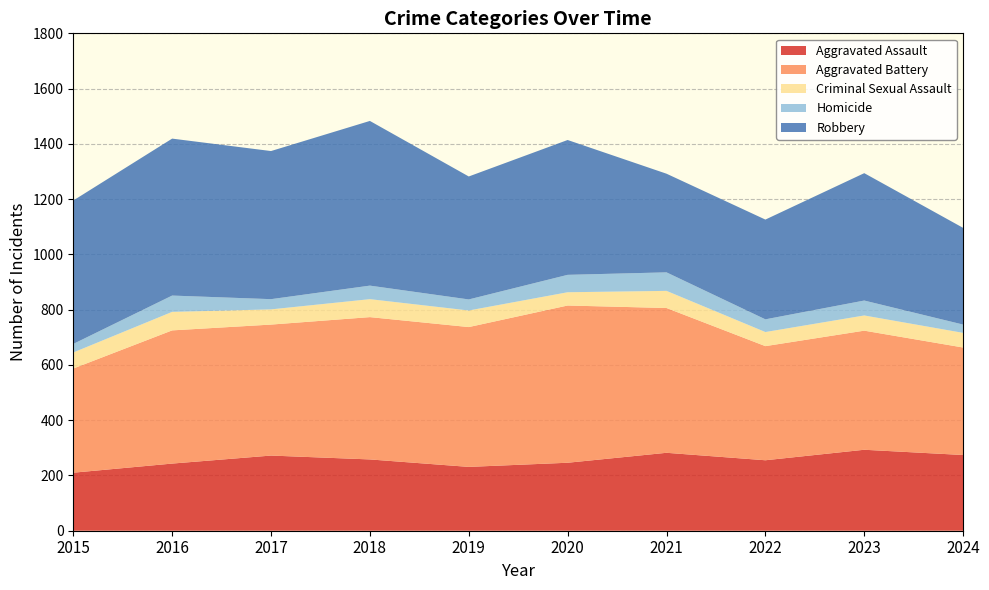

Reading left to right, list all the values displayed in this chart.

Aggravated Assault: 2015=210	2016=243	2017=272	2018=258	2019=231	2020=246	2021=282	2022=255	2023=293	2024=274
Aggravated Battery: 2015=377	2016=482	2017=474	2018=515	2019=506	2020=569	2021=524	2022=413	2023=431	2024=389
Criminal Sexual Assault: 2015=58	2016=67	2017=55	2018=65	2019=60	2020=48	2021=62	2022=51	2023=55	2024=53
Homicide: 2015=31	2016=59	2017=37	2018=49	2019=40	2020=63	2021=67	2022=46	2023=54	2024=30
Robbery: 2015=519	2016=568	2017=536	2018=596	2019=445	2020=488	2021=357	2022=361	2023=461	2024=350